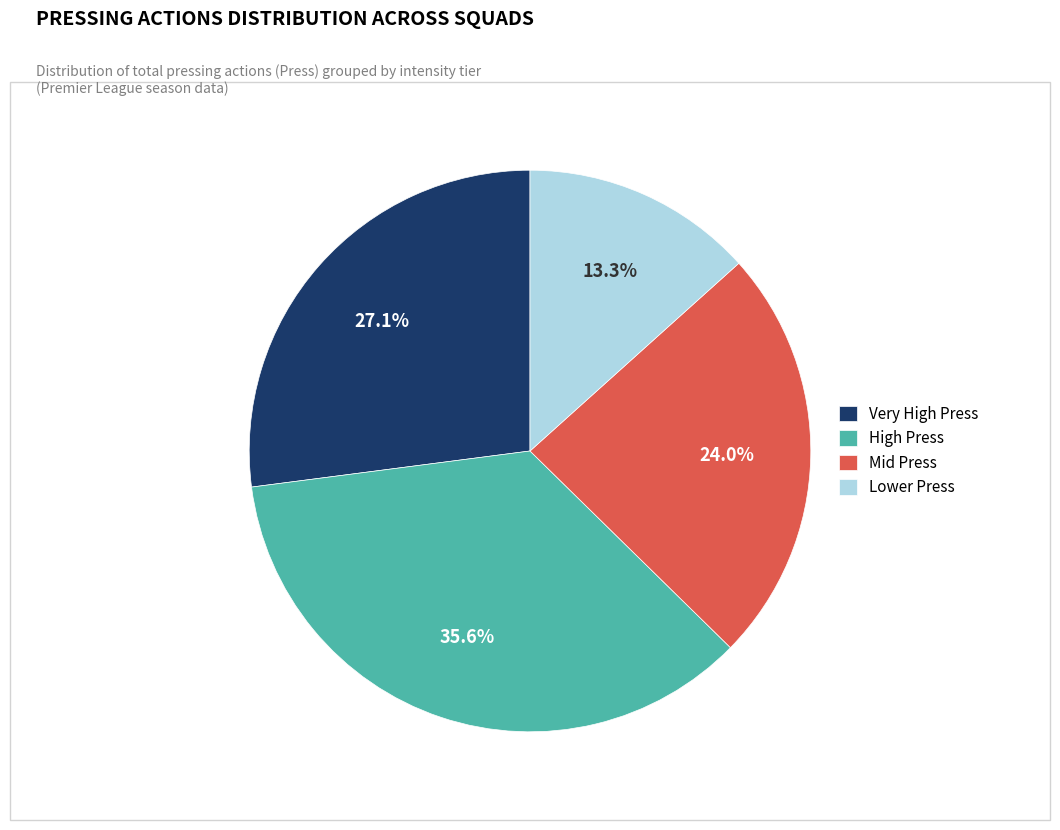

How many segments does this pie chart have?

4